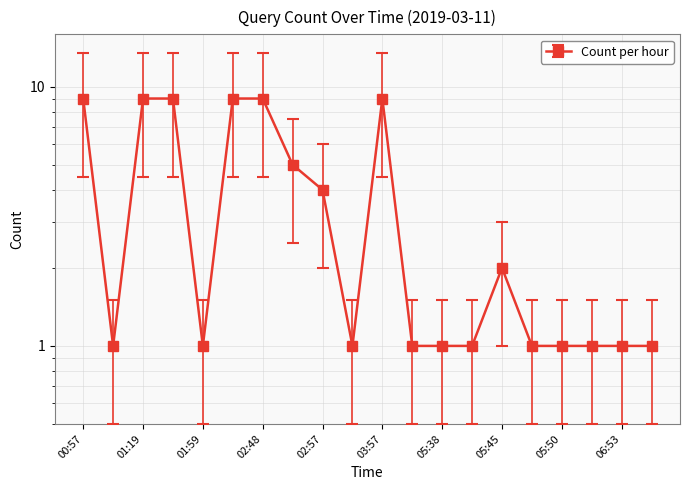

What is the label of the 7th point from the left?

02:48